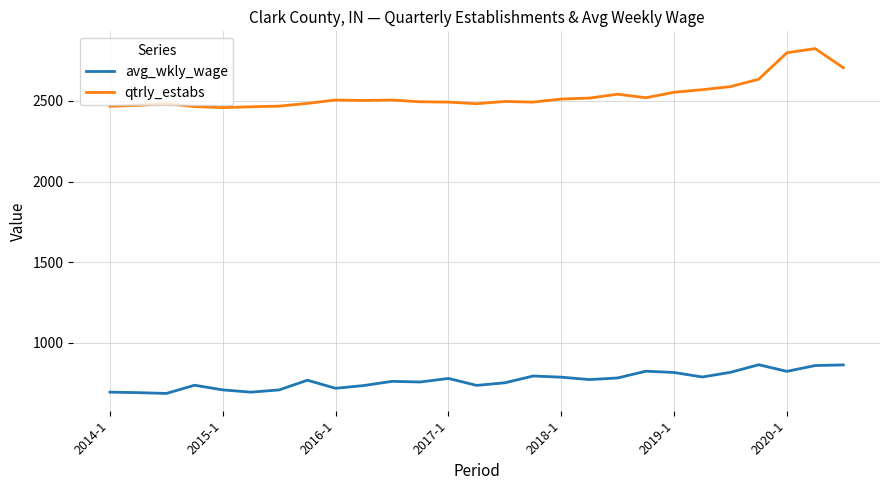

True or false: qtrly_estabs and avg_wkly_wage intersect in this chart.

False